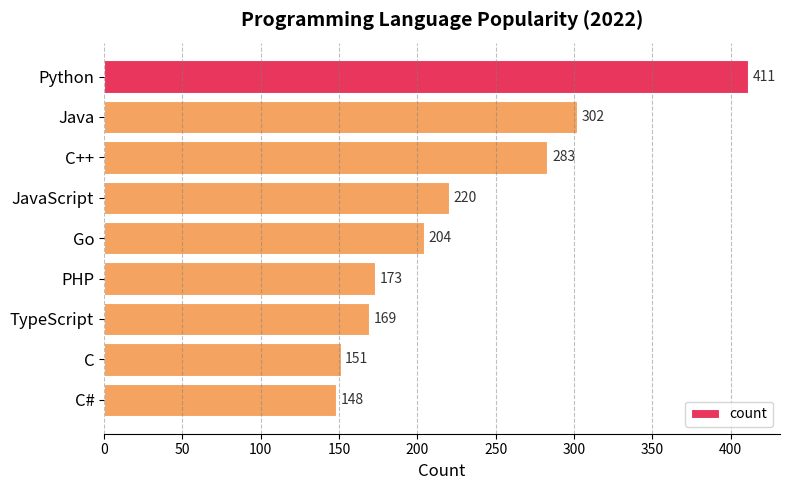

What is the minimum value shown in the chart?

148